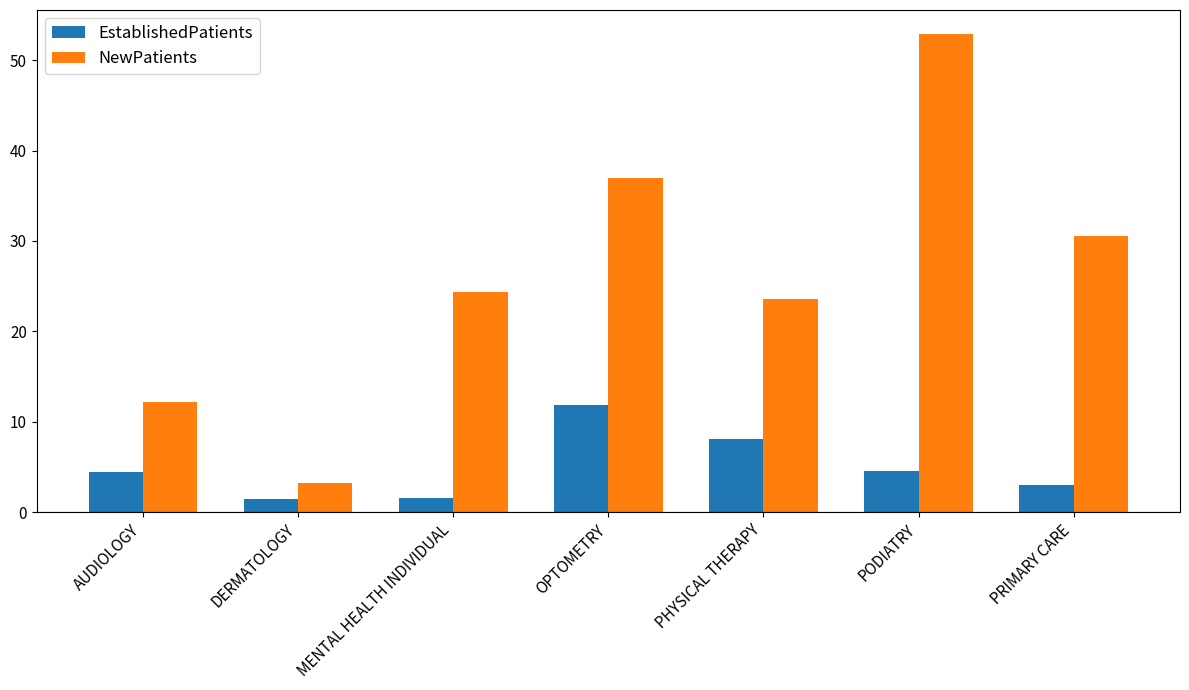

List the series in order of their overall mean, lowest first.

EstablishedPatients, NewPatients